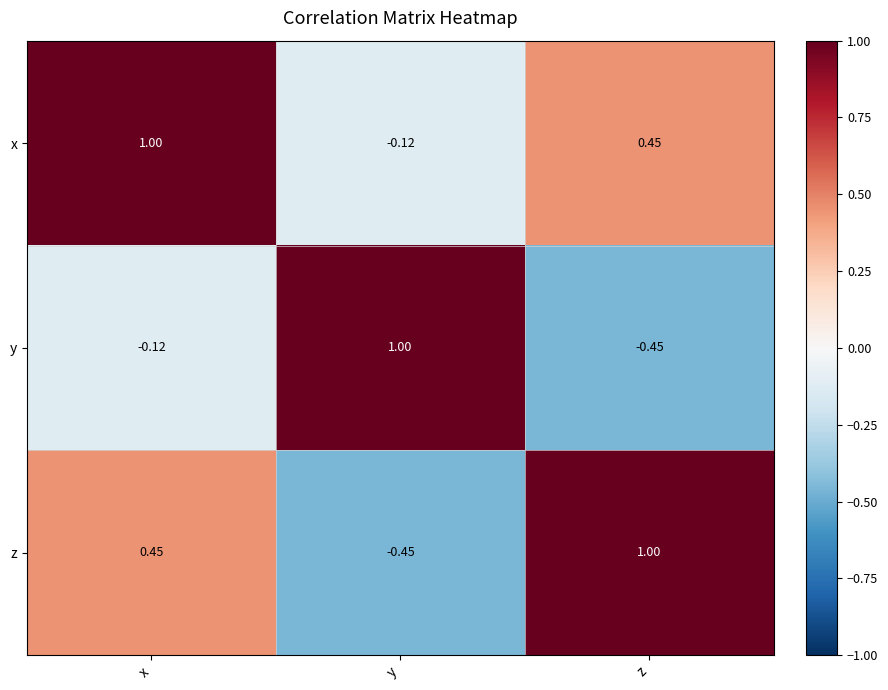

At which label does x reach its minimum?

y